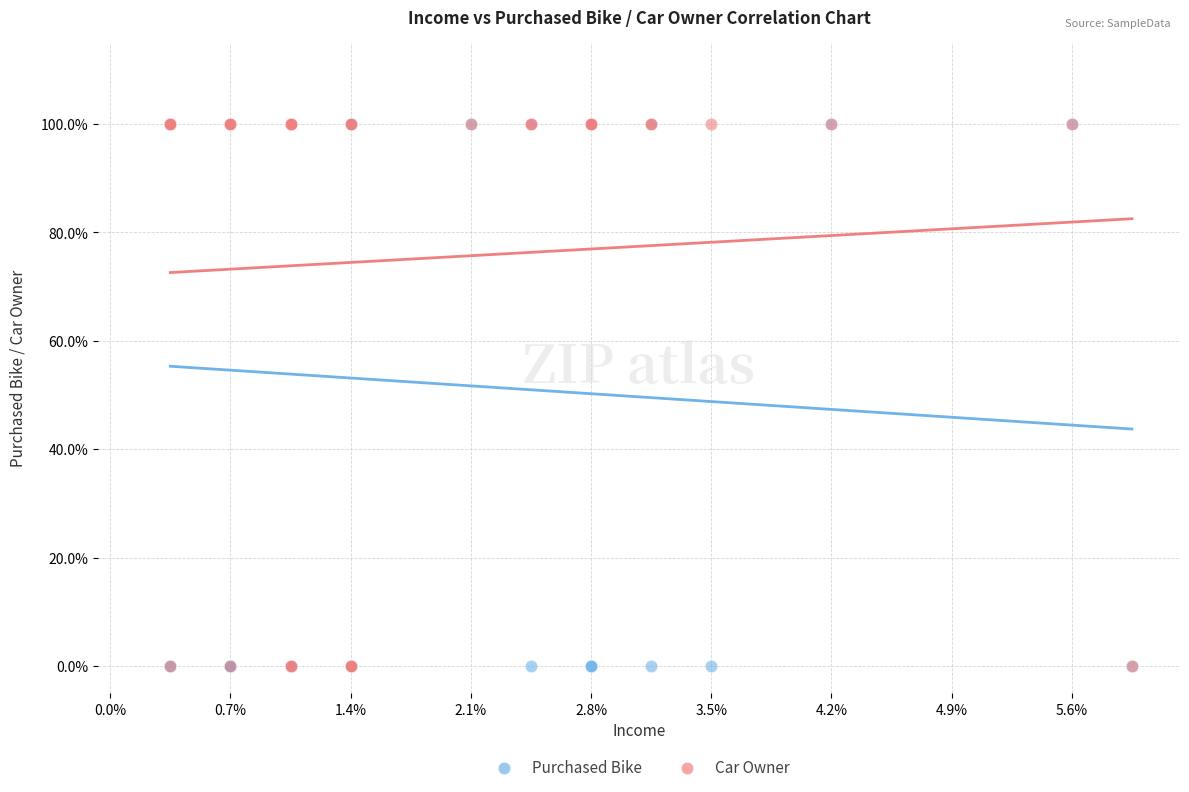

What are all the series names shown in the legend?

Purchased Bike, Car Owner